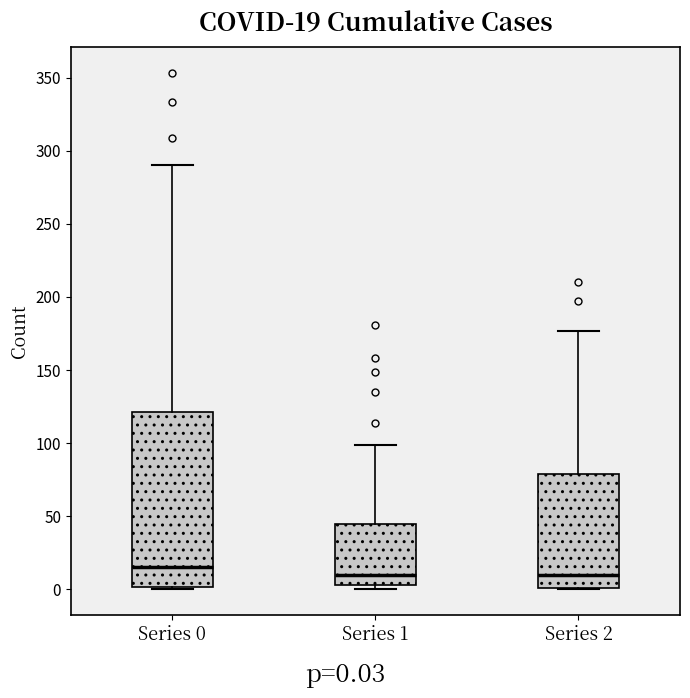

Which box's median line is the highest?

Series 0